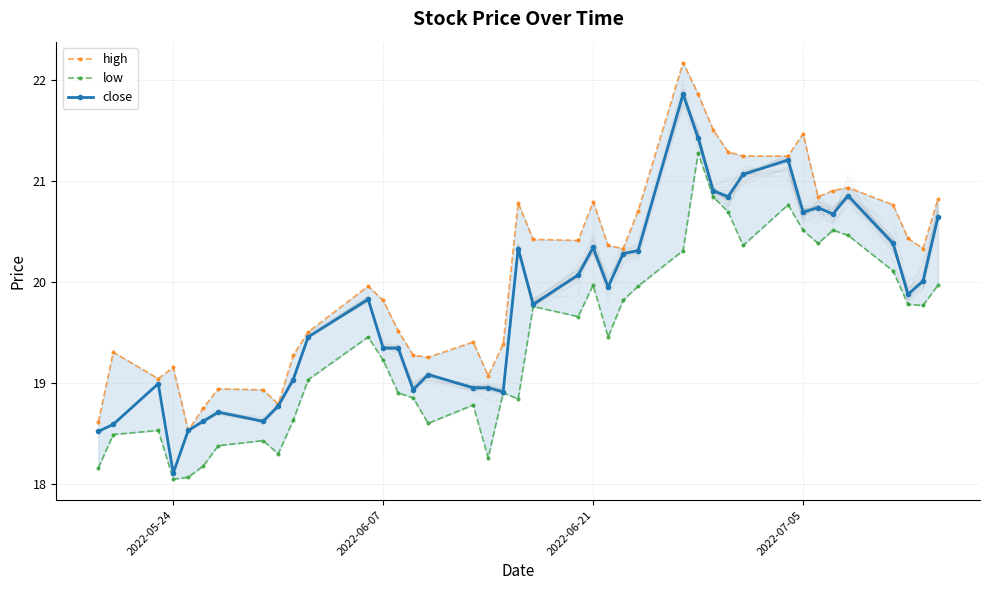

List the series in order of their overall mean, lowest first.

low, close, high